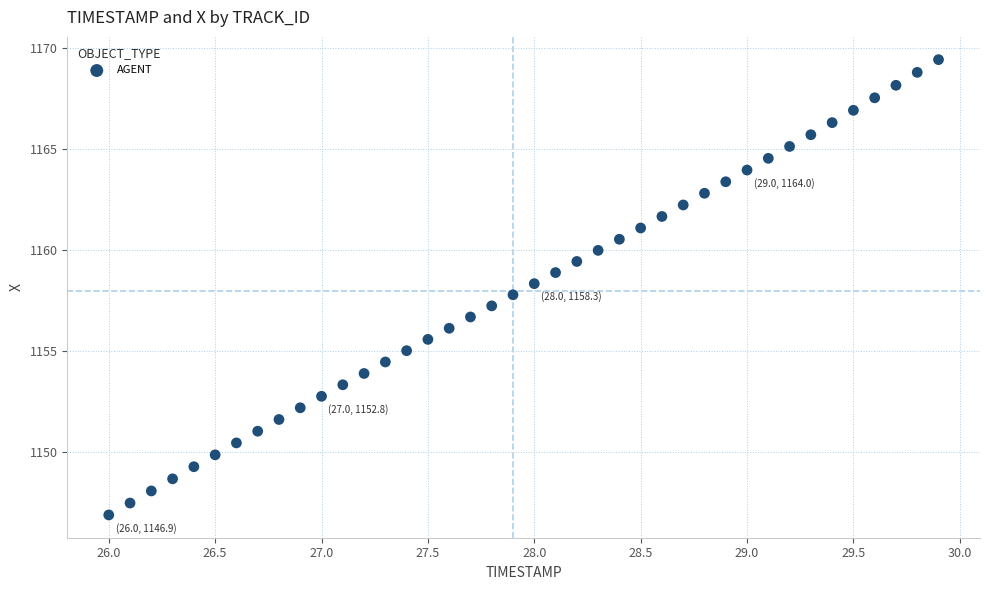

What is the range of X values (max minus min)?

3.9